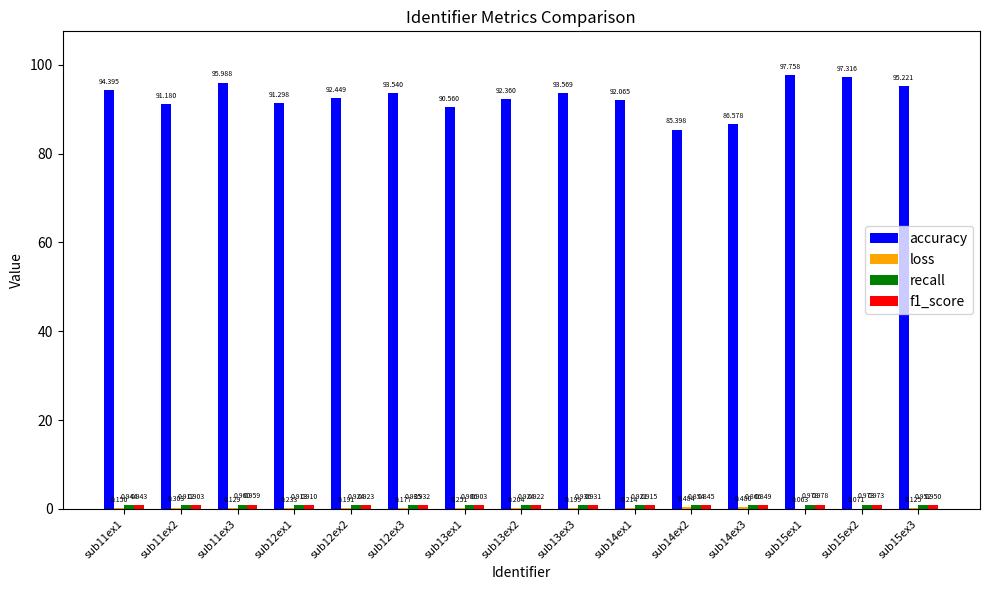

Between sub11ex1 and sub13ex1, which series saw the biggest shift?

accuracy